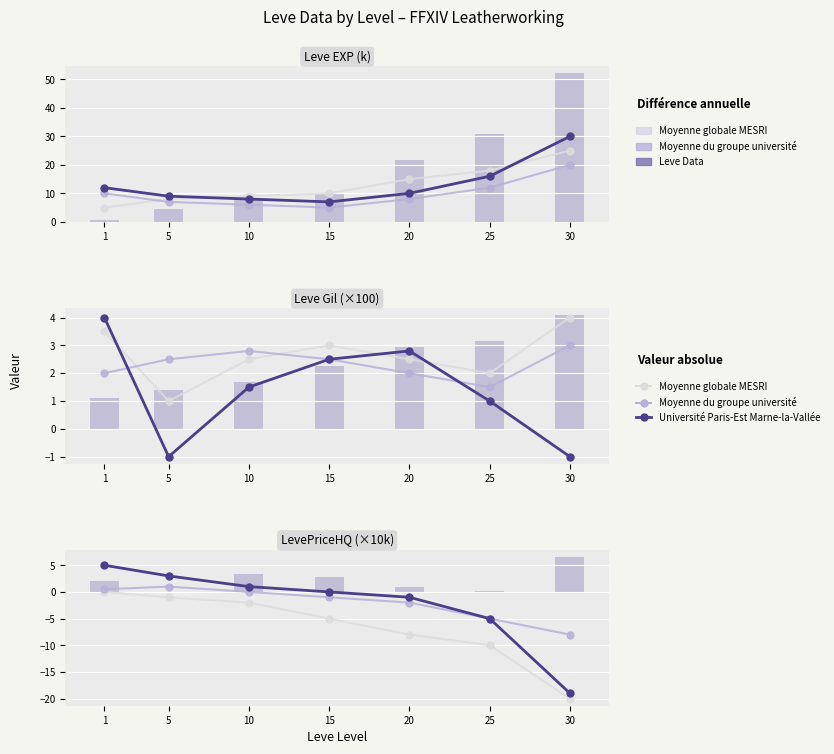

What are all the series names shown in the legend?

Moyenne globale MESRI, Moyenne du groupe université, Université Paris-Est Marne-la-Vallée